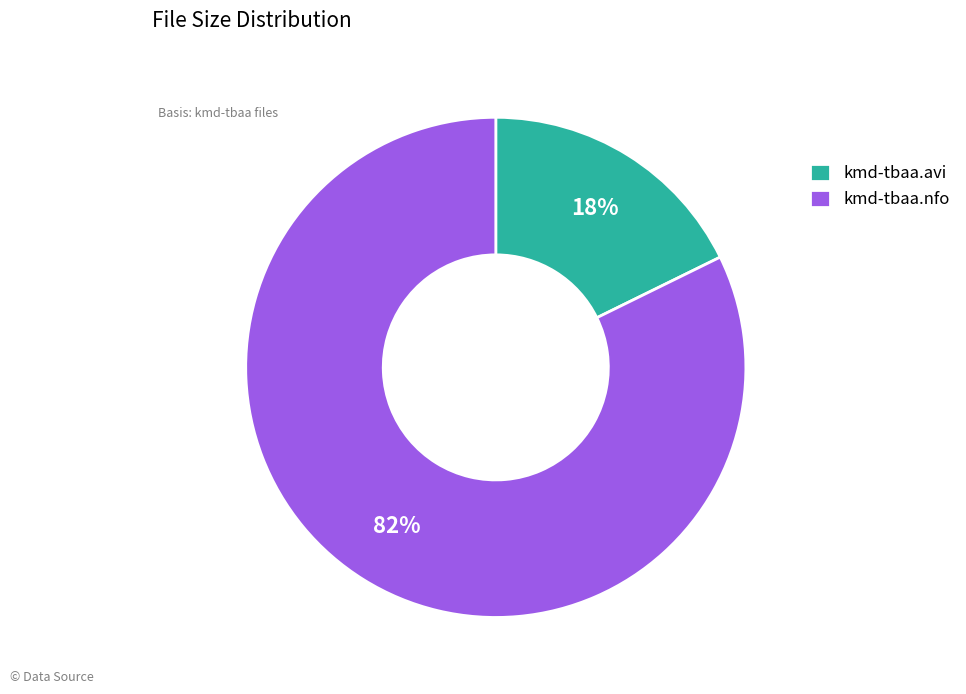

Do kmd-tbaa.avi and kmd-tbaa.nfo together represent more than half of the pie?

Yes